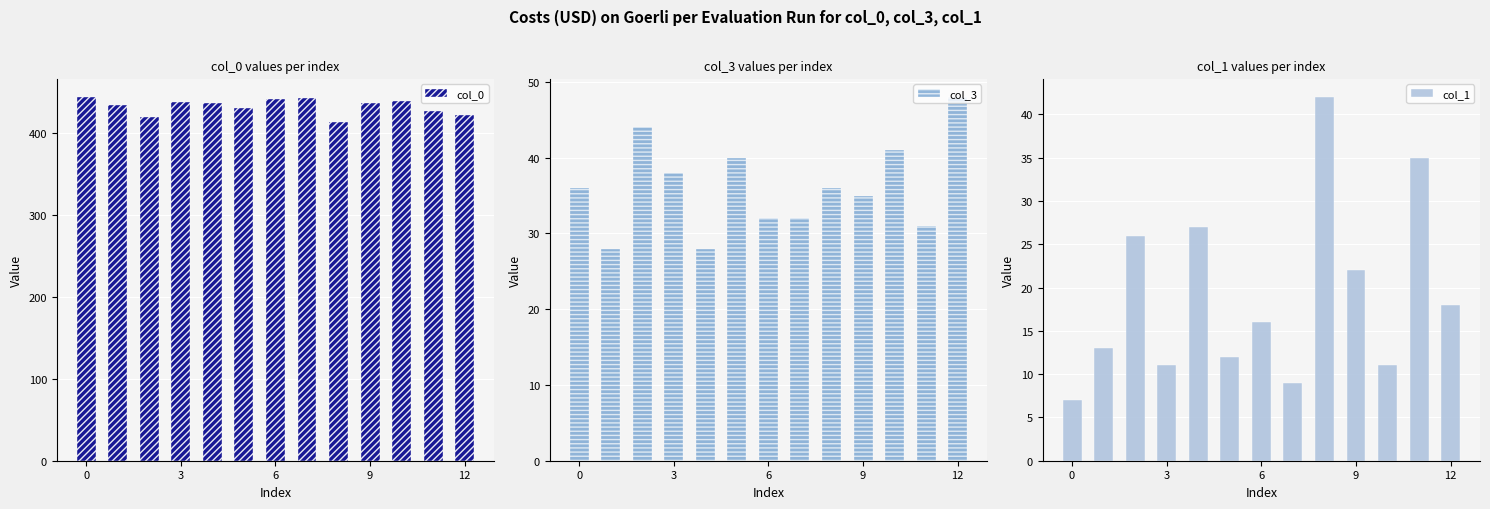

The col_3 series shows 26 at 5. True or false?

False